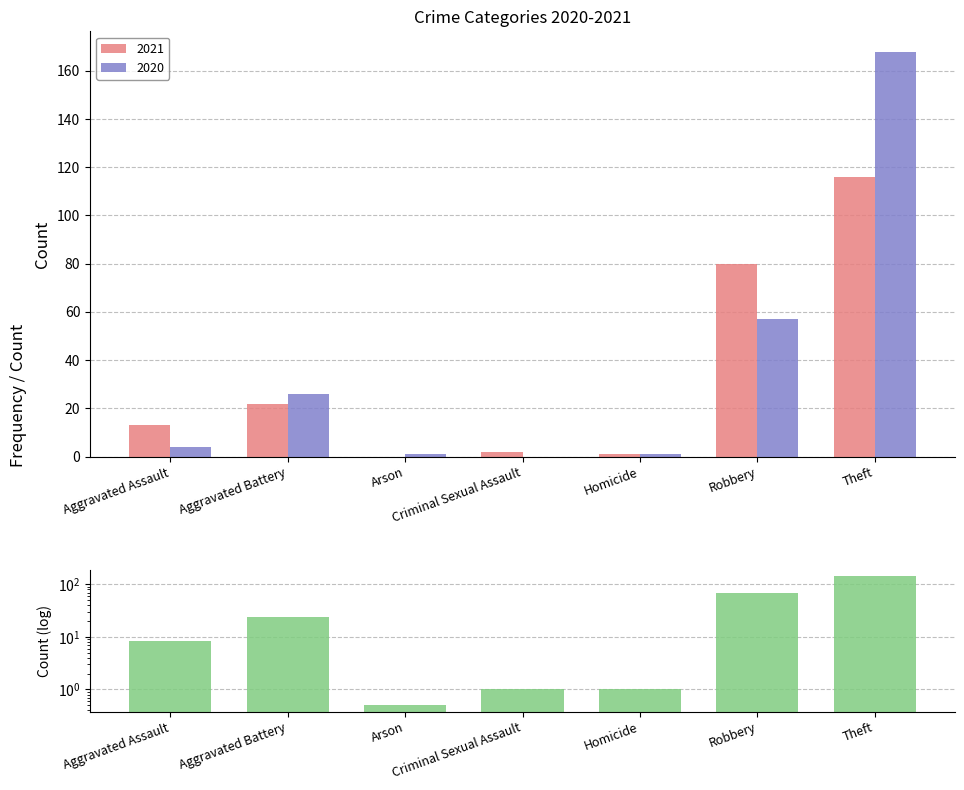

Is it true that the value at Aggravated Battery is 24.0?

True